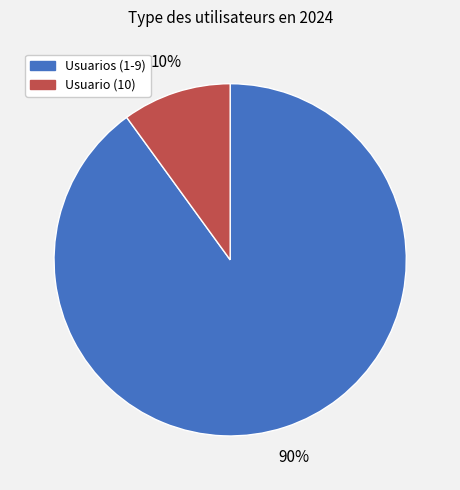

Is there a majority slice in this chart?

Yes